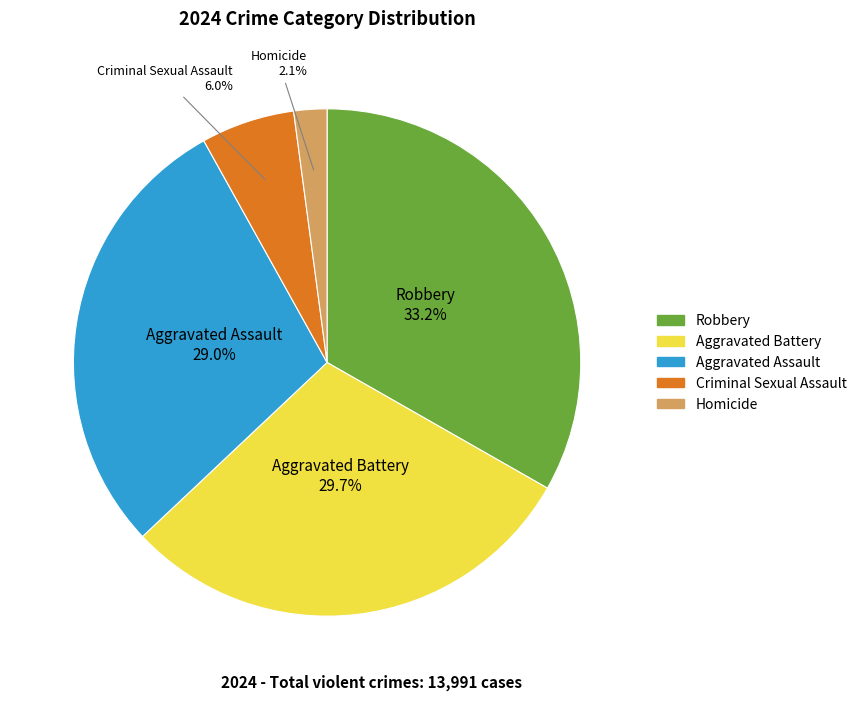

To the nearest percent, what percentage of the pie is Robbery?

33%